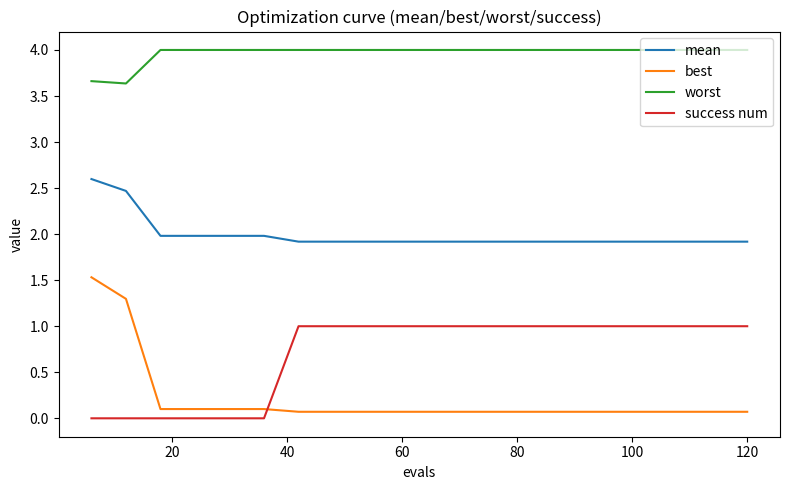

True or false: worst and best intersect in this chart.

False